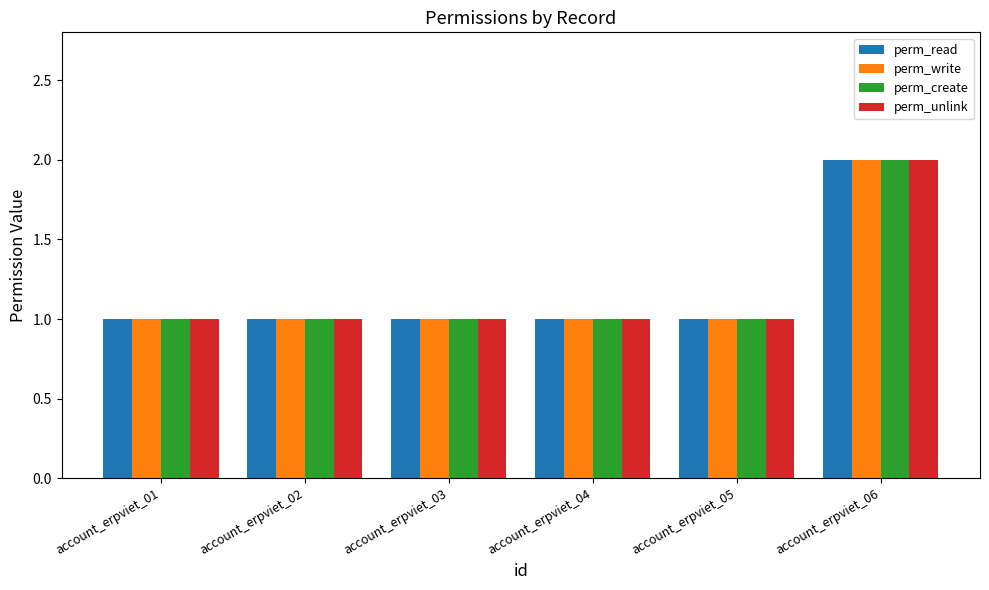

What is the minimum value shown in the chart?

1